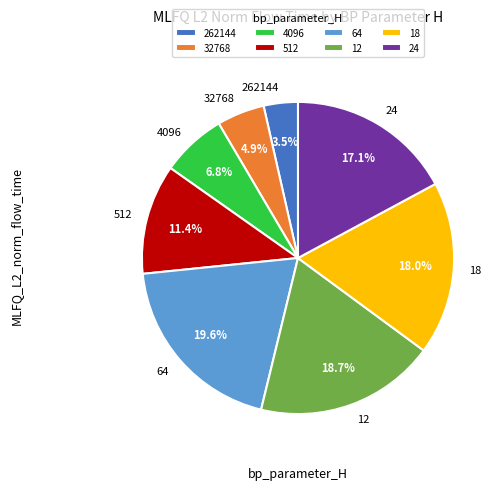

What percentage is the 4096 slice, to the nearest percent?

7%